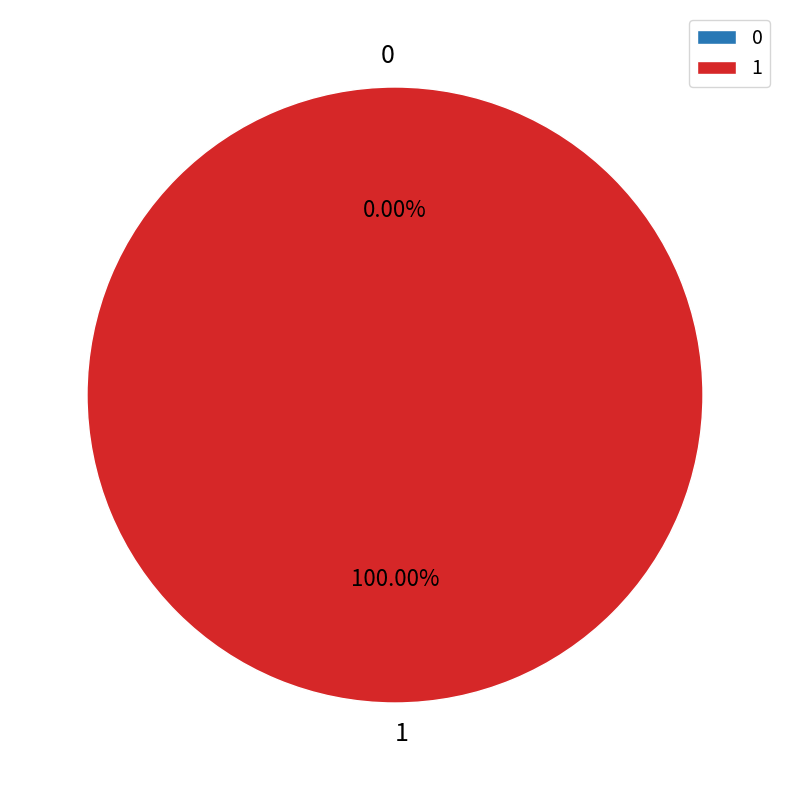

Which slice is the largest?

1